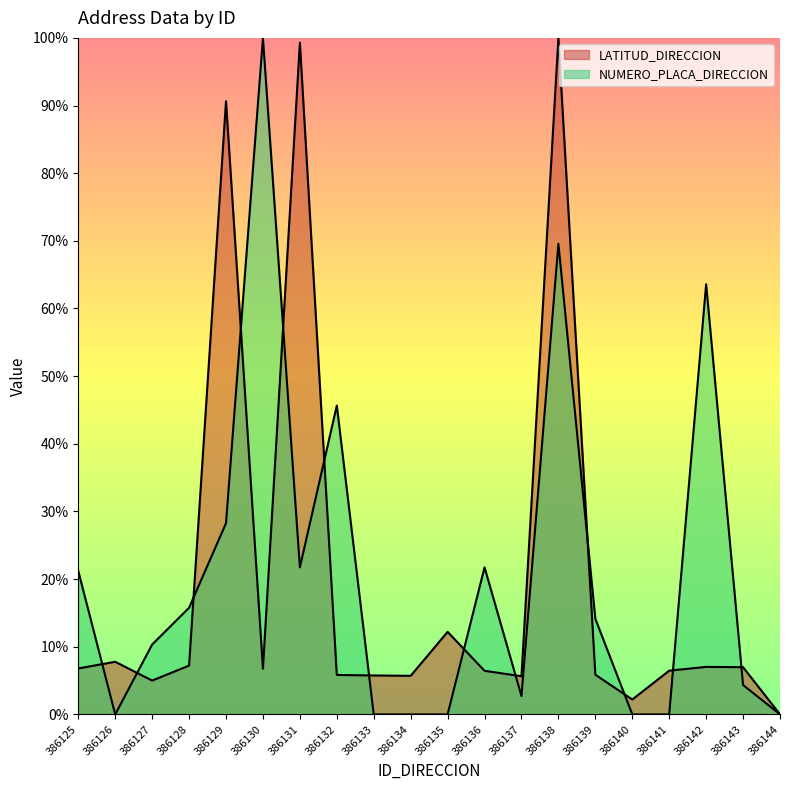

How many data points in NUMERO_PLACA_DIRECCION are less than 14?

10